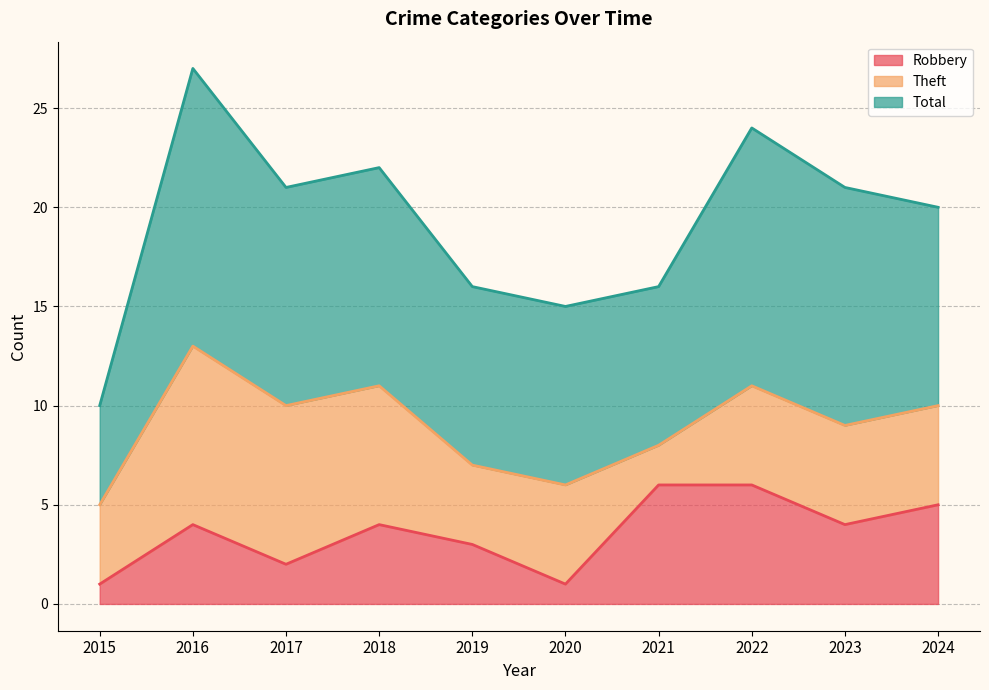

What is the value of the Robbery point at the 2nd from the left?

4